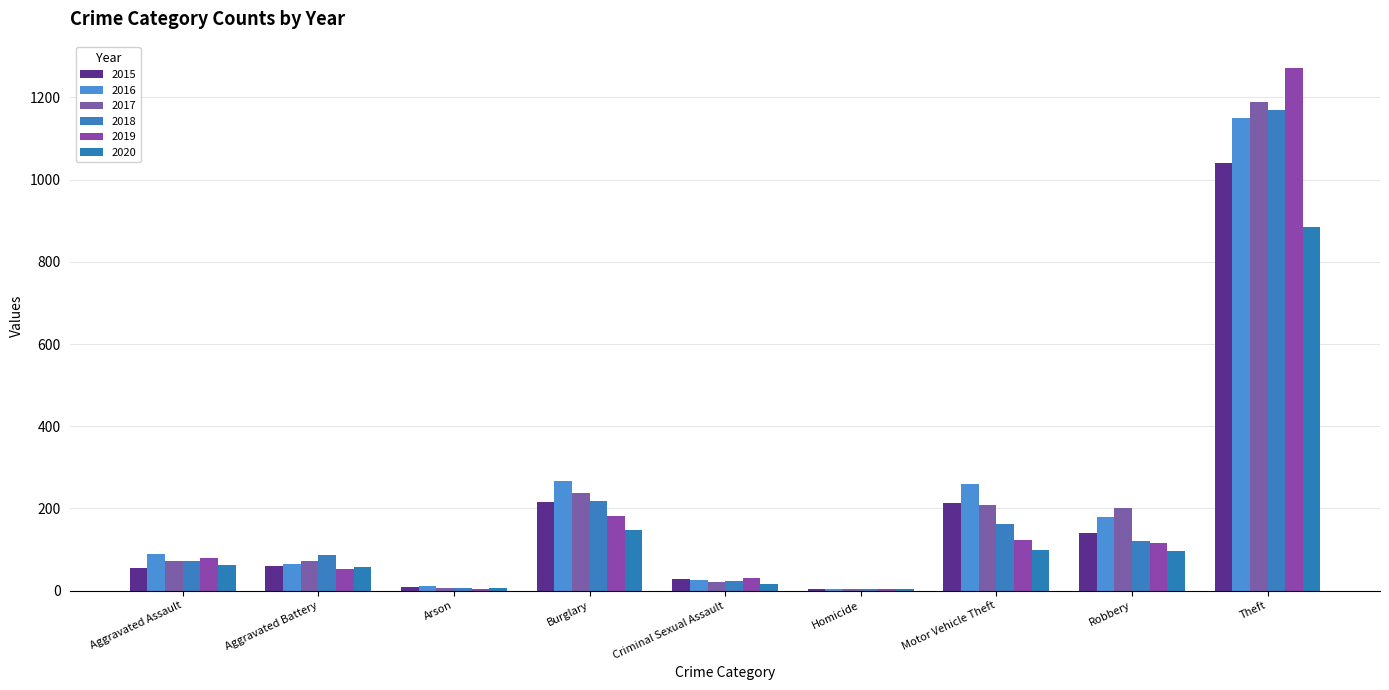

Which category has the highest value across all series?

Theft